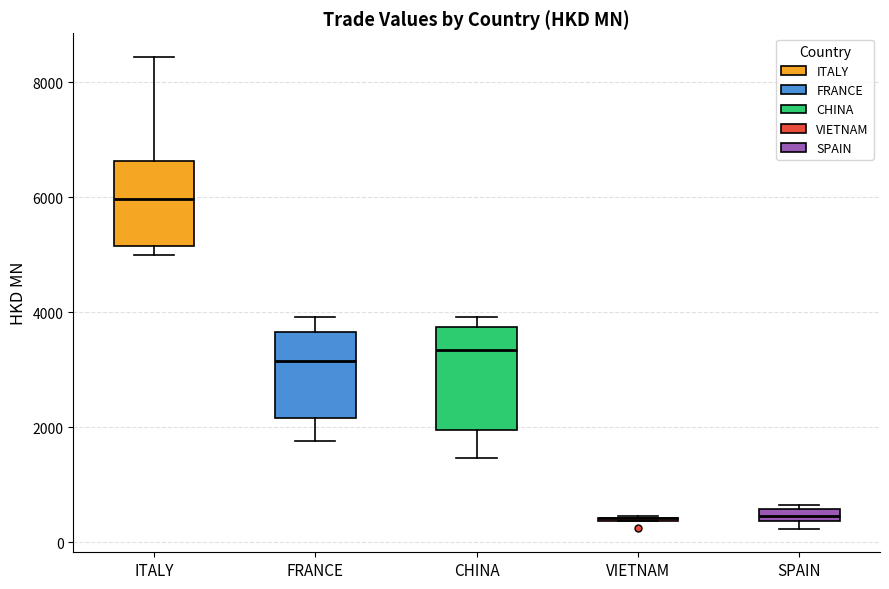

Comparing the boxes themselves (not the whiskers), which one is the tallest?

CHINA